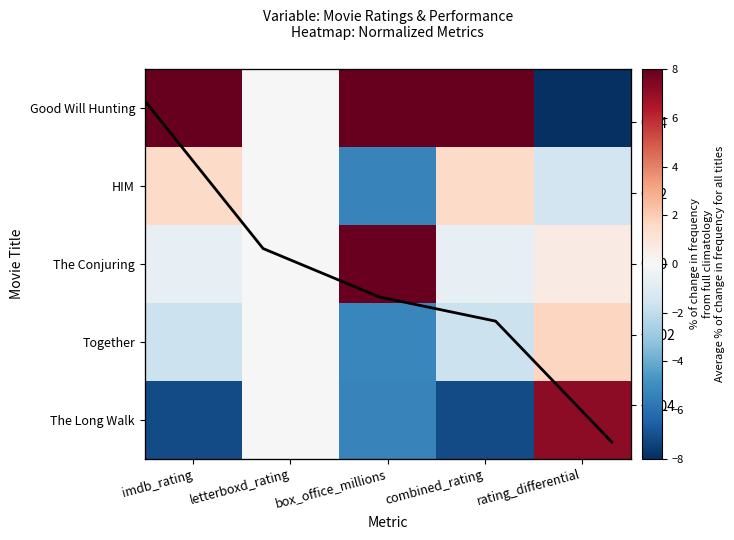

Where does the Together series first go above -1?

letterboxd_rating